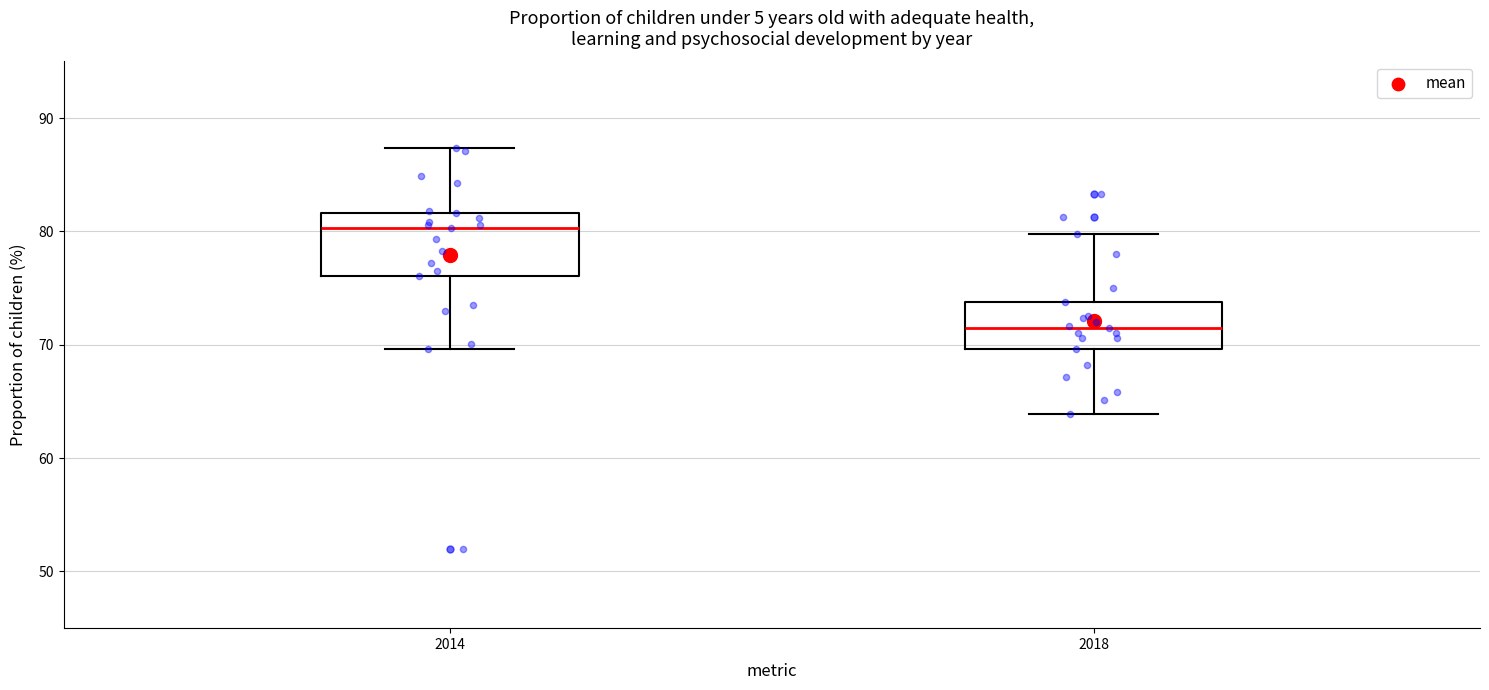

Comparing the boxes themselves (not the whiskers), which one is the tallest?

2014